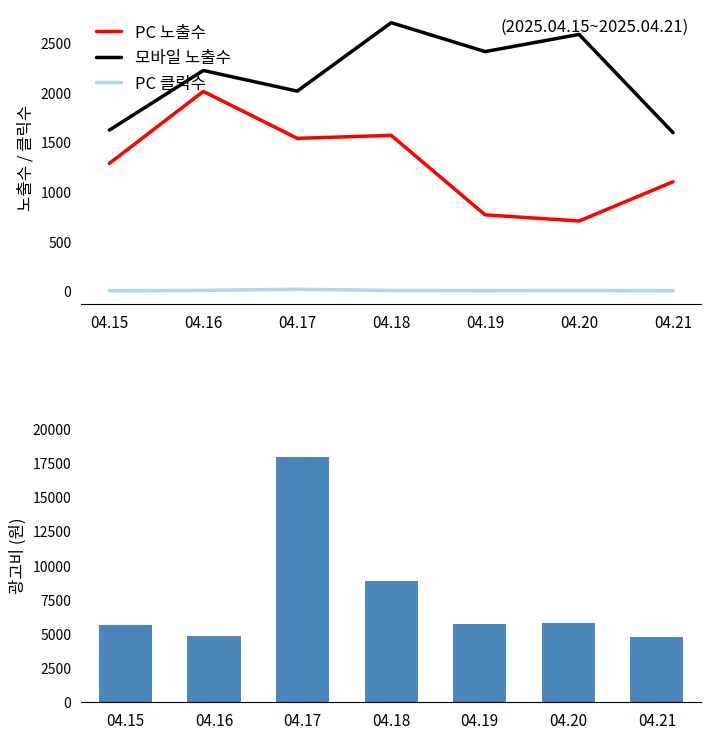

What is the value of the PC 클릭수 bar at the 2nd from the left?

9